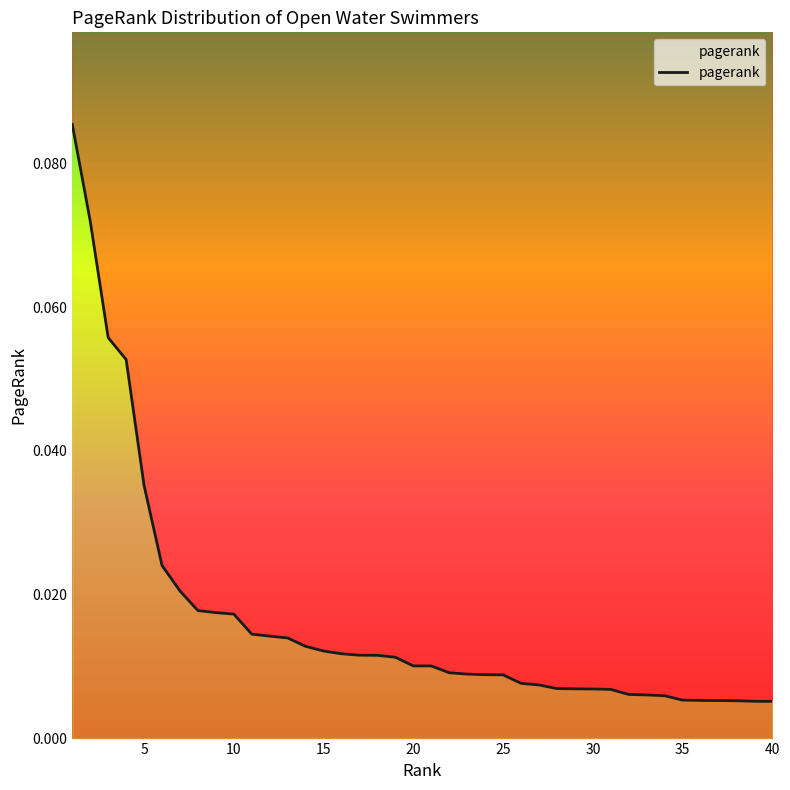

Reading left to right, transcribe all the data shown in this chart.

0.1	0.1	0.1	0.1	0.0	0.0	0.0	0.0	0.0	0.0	0.0	0.0	0.0	0.0	0.0	0.0	0.0	0.0	0.0	0.0	0.0	0.0	0.0	0.0	0.0	0.0	0.0	0.0	0.0	0.0	0.0	0.0	0.0	0.0	0.0	0.0	0.0	0.0	0.0	0.0